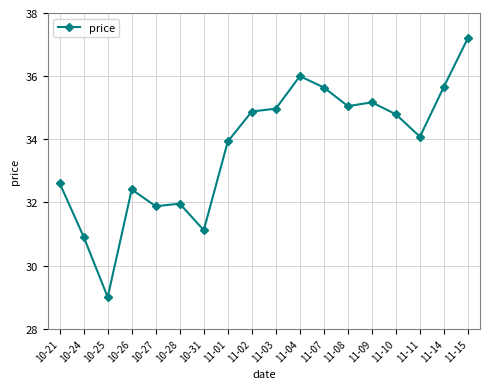

What is the difference between the maximum and minimum values?

8.2